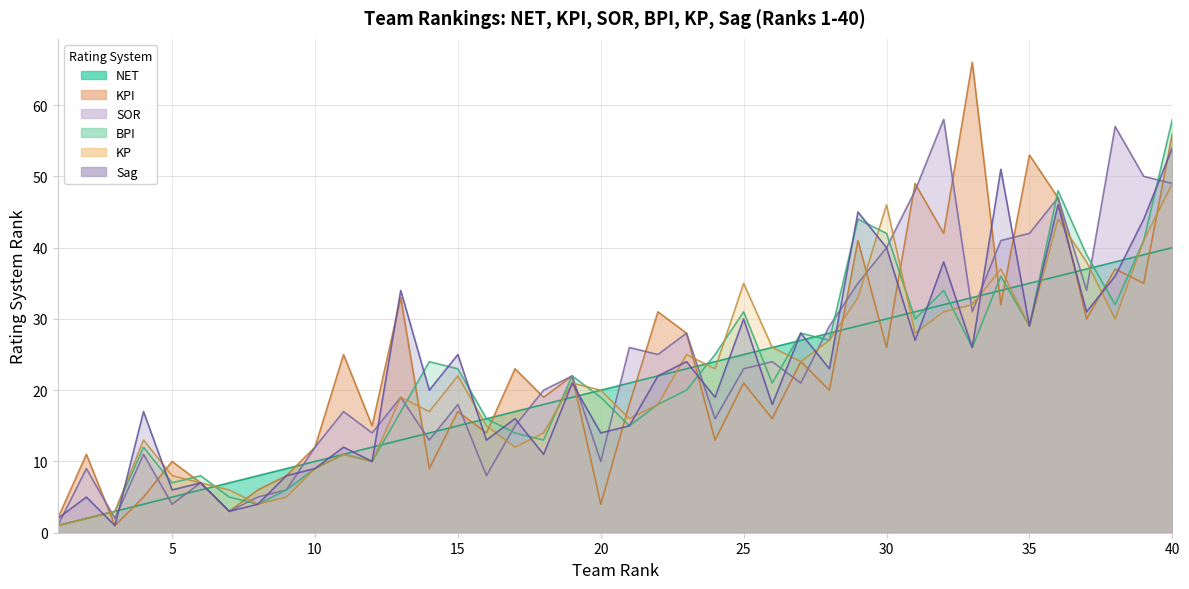

At 24, list the series in order from largest to smallest.

BPI, NET, KP, Sag, SOR, KPI